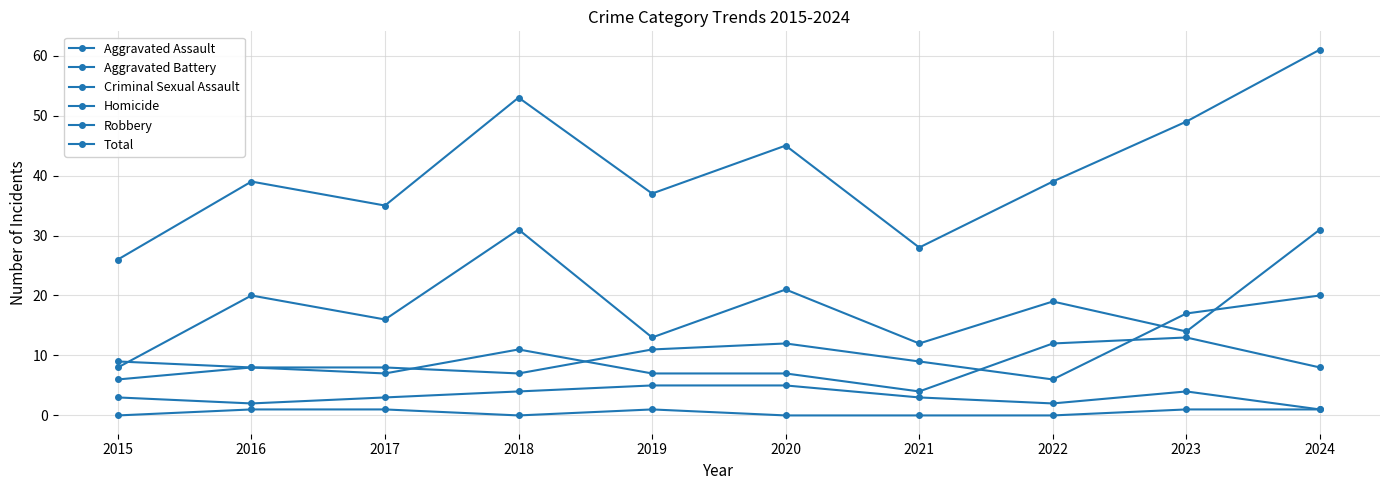

At which label does Aggravated Battery reach its minimum?

2021